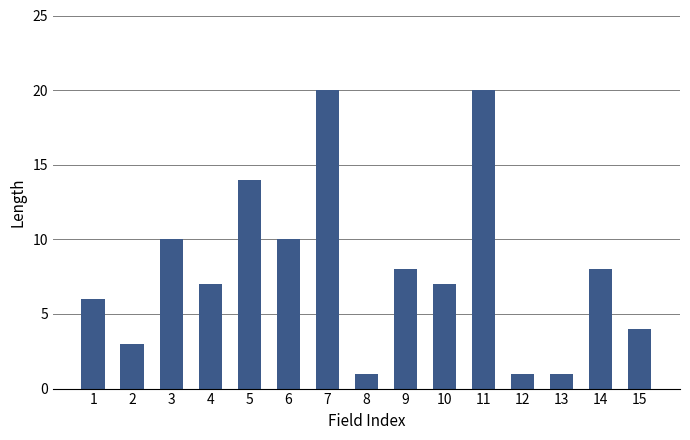

Reading left to right, extract all data points from this chart.

6	3	10	7	14	10	20	1	8	7	20	1	1	8	4